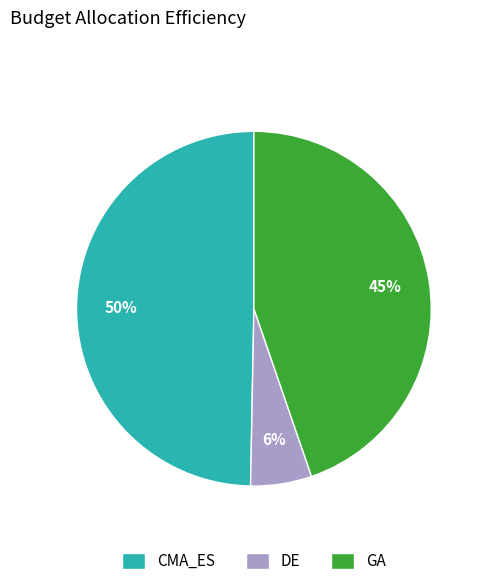

How many segments does this pie chart have?

3